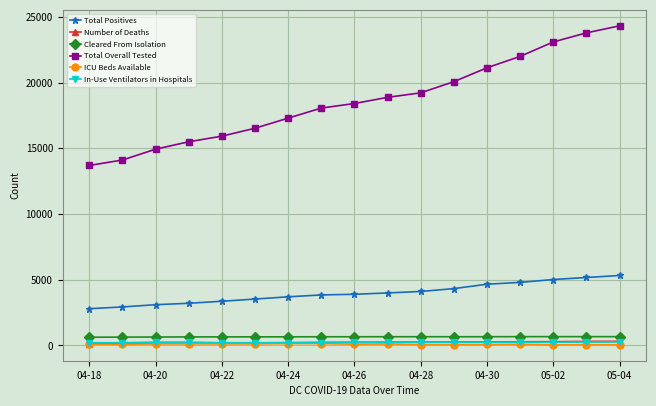

True or false: Total Overall Tested has more than 0 points higher than both neighbors.

False